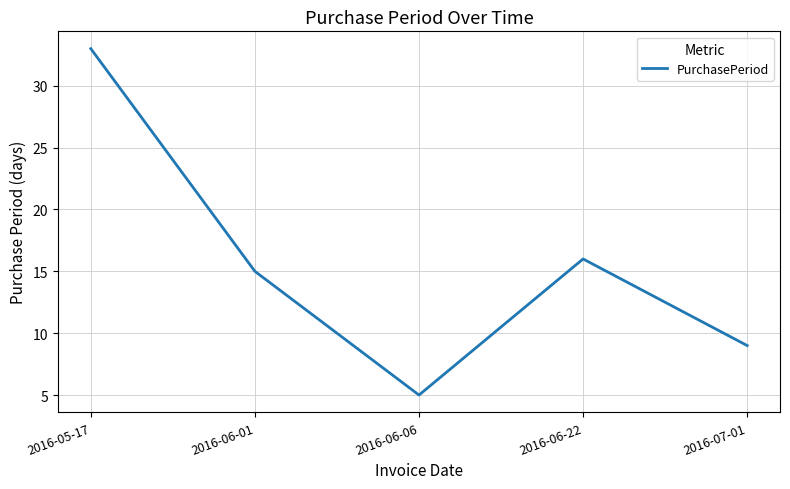

What position from the right is 2016-06-22?

2